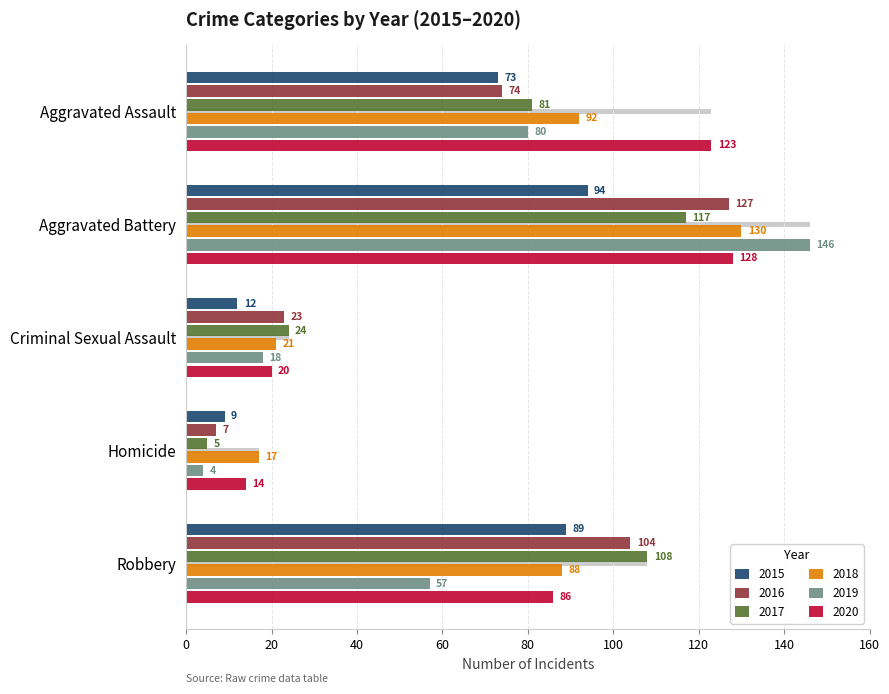

Between Aggravated Assault and Aggravated Battery, which series saw the biggest shift?

2019